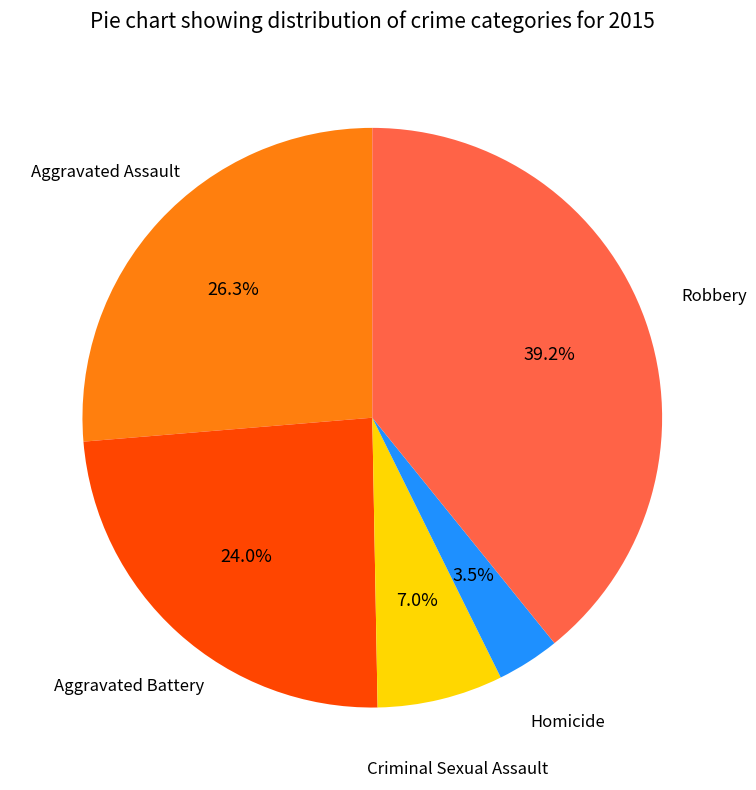

Does any single category account for the majority?

No